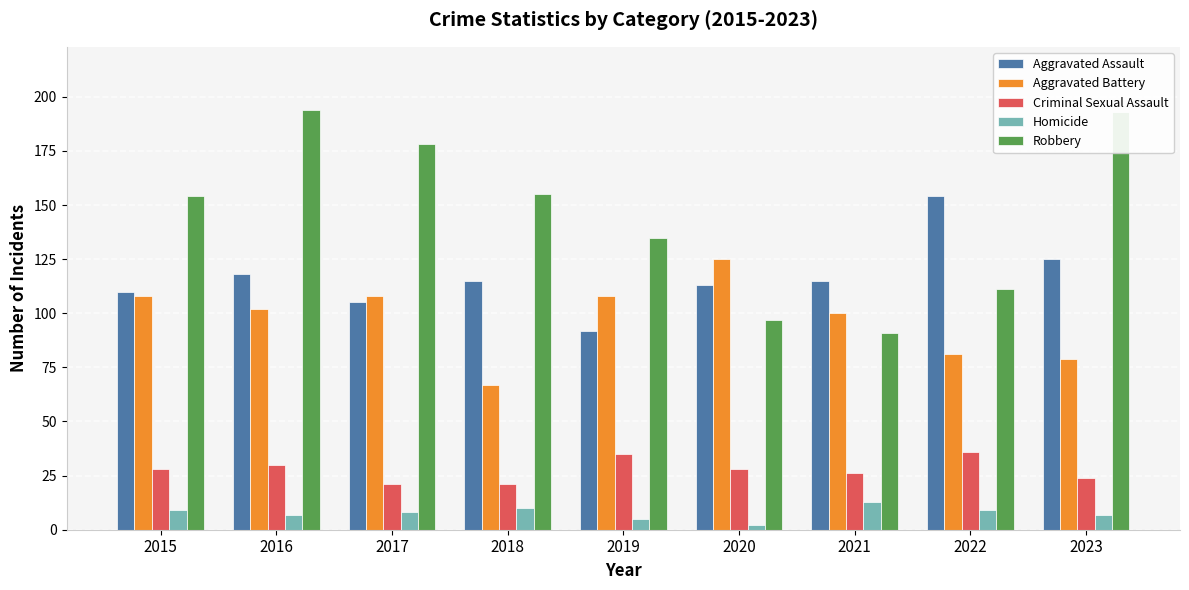

What is the sum of the Aggravated Battery values at 2015 and 2020?

233